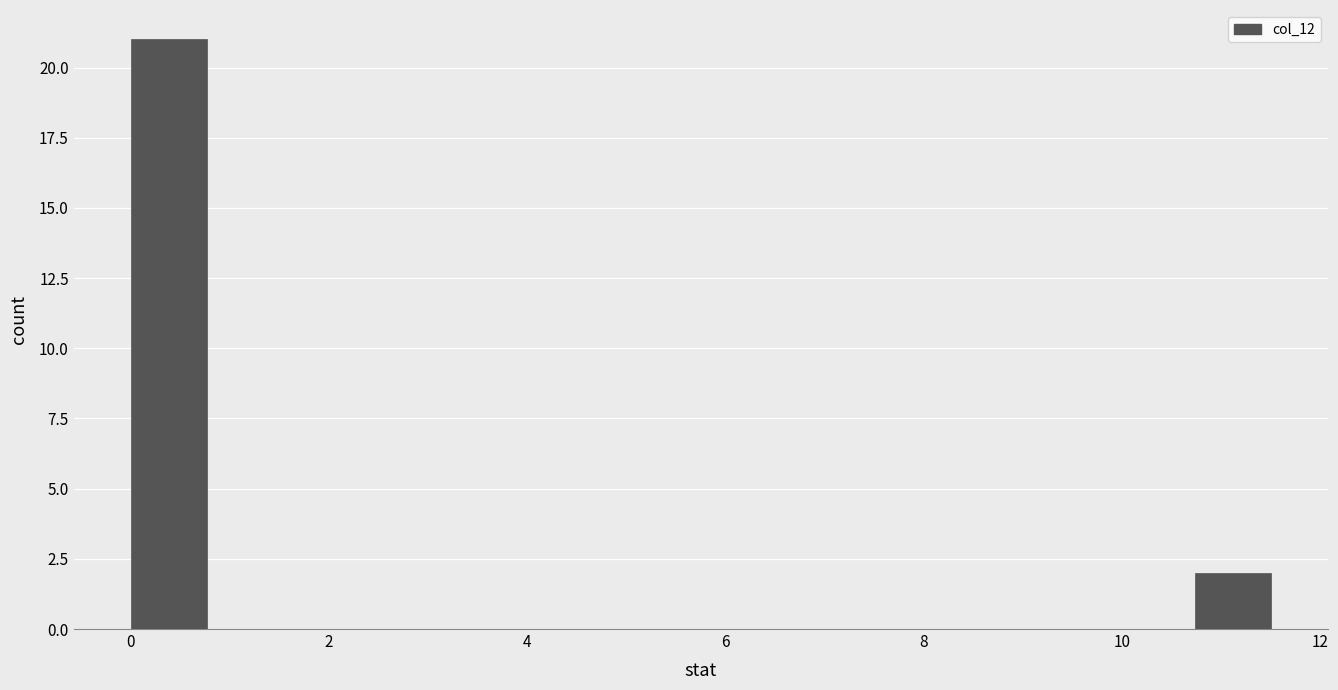

Read against the x-axis, roughly where is the centre of the tallest bar?

0.4